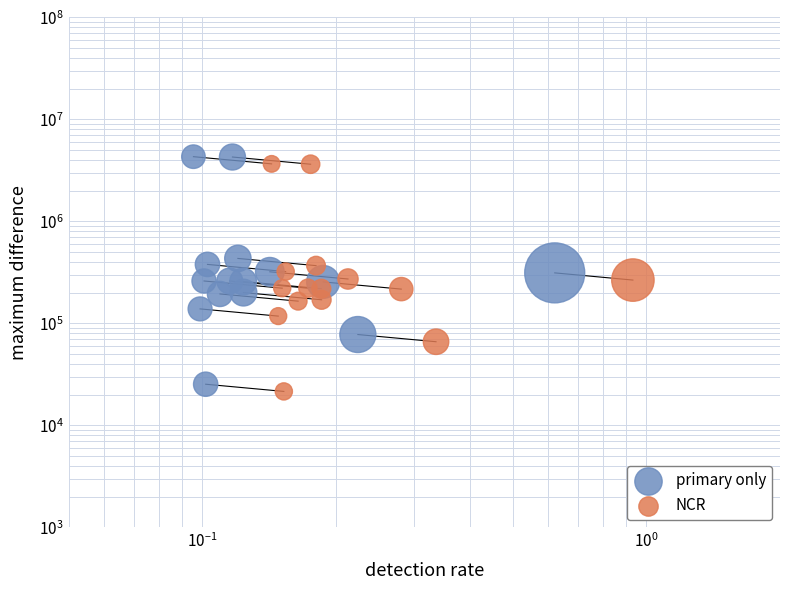

Which series has the largest total across all categories?

primary only